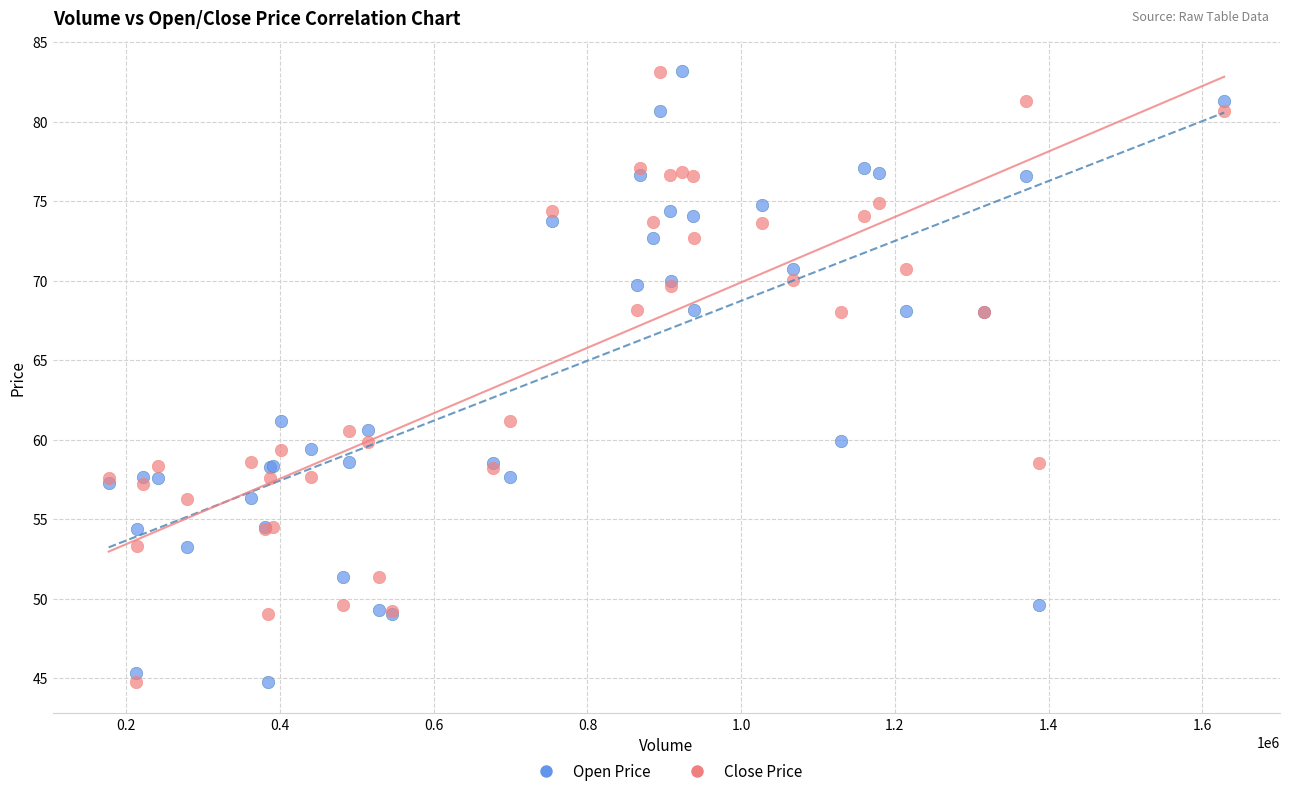

Which series has the largest Y range (max minus min)?

Open Price